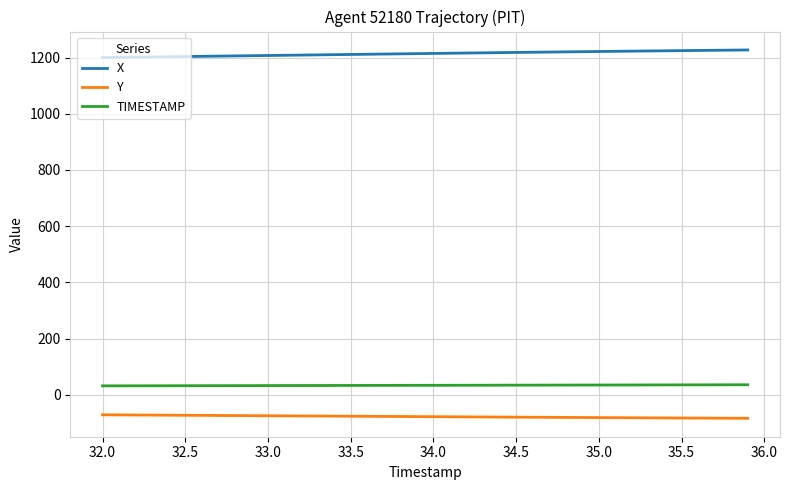

Which series has the largest total across all categories?

X